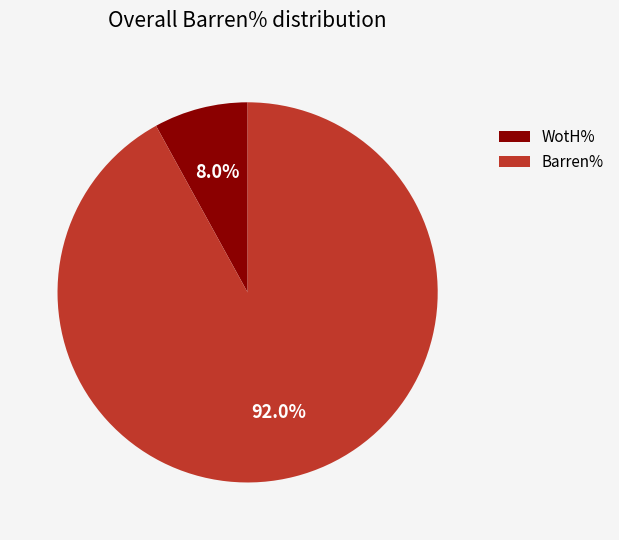

Is there a majority slice in this chart?

Yes